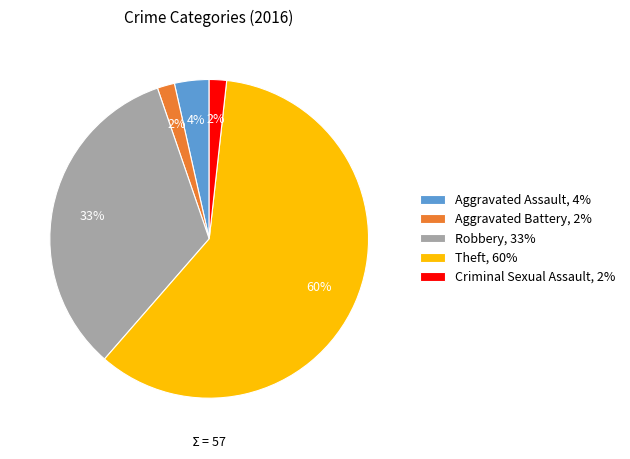

Count the number of slices in the pie.

5